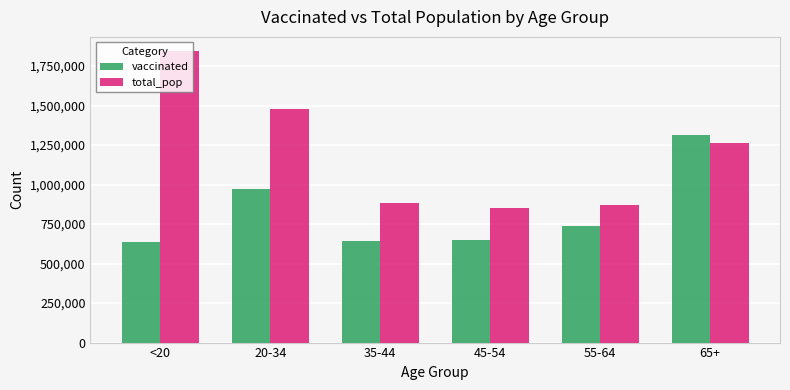

Count the number of data series in this chart.

2